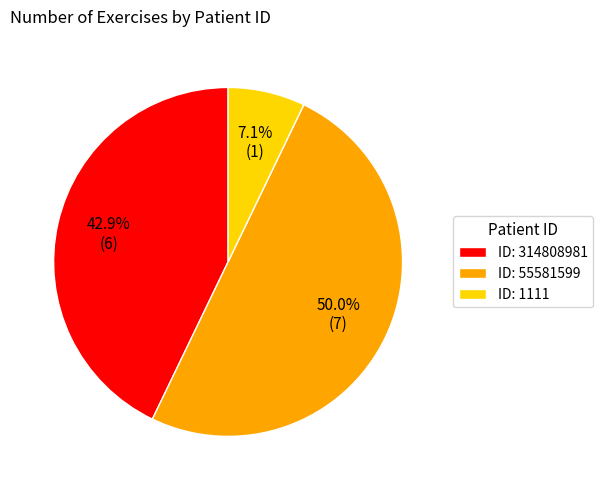

Combined, what portion of the pie is ID: 314808981 and ID: 1111?

50.0%